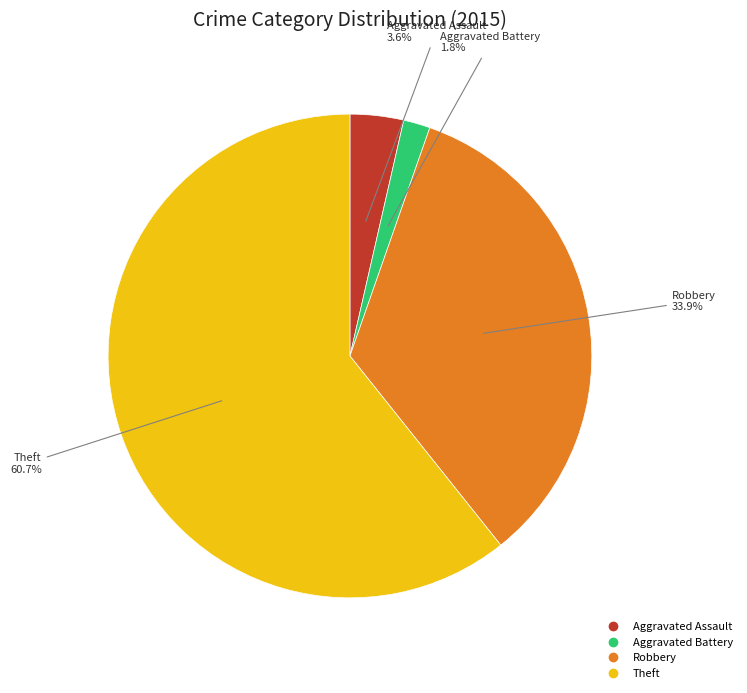

Is there a majority slice in this chart?

Yes